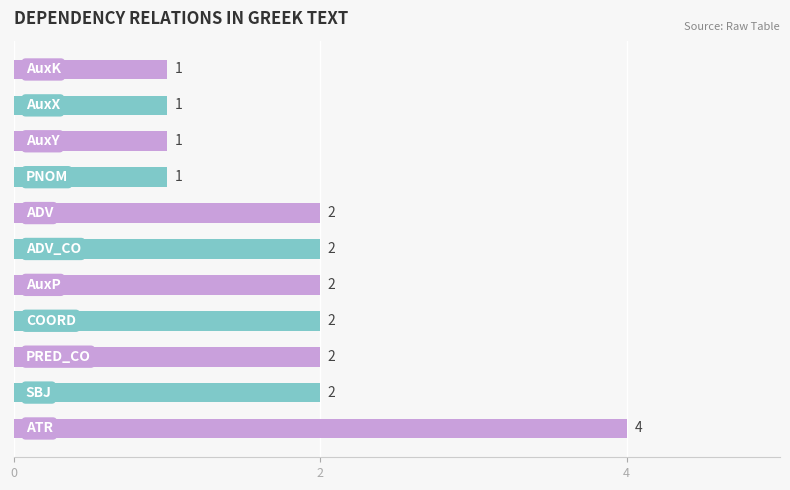

What is the difference between the maximum and minimum values?

3